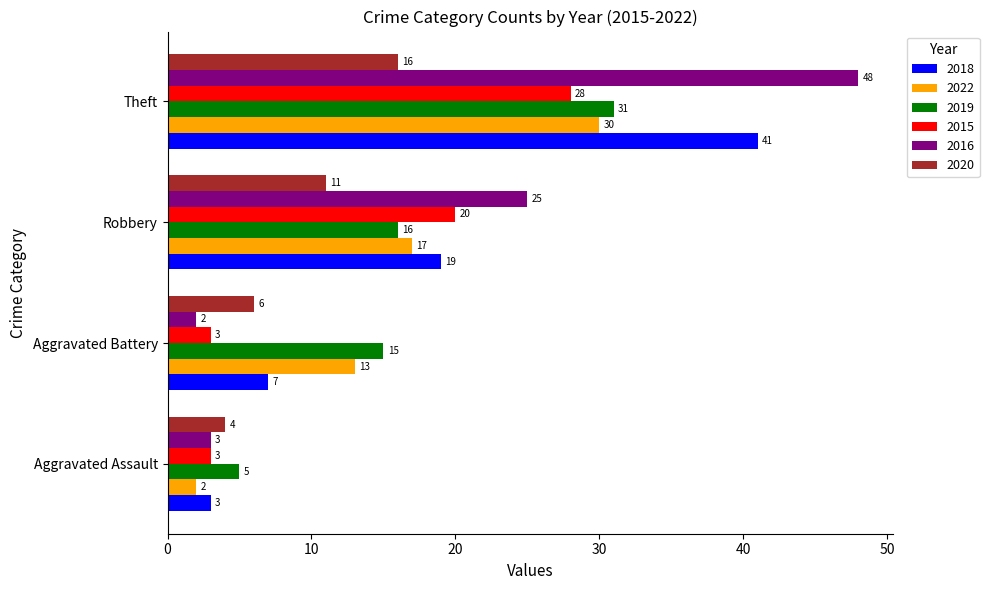

Which series has the largest total across all categories?

2016